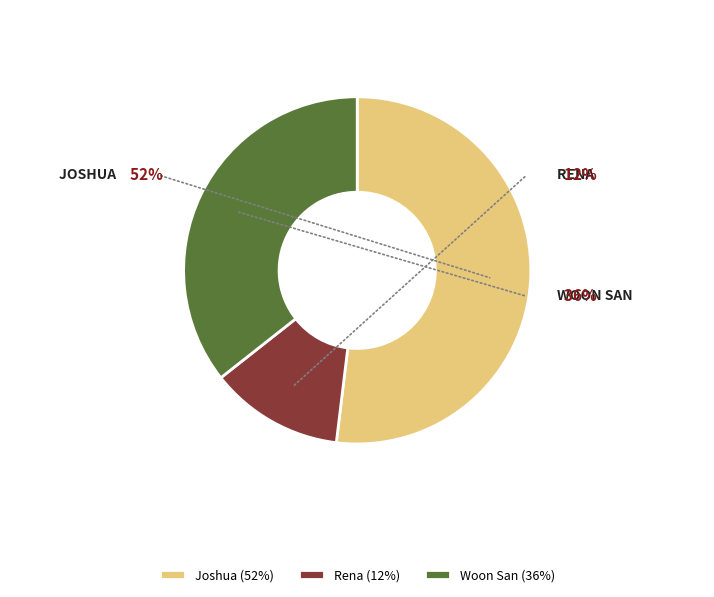

Which category accounts for the majority?

Joshua